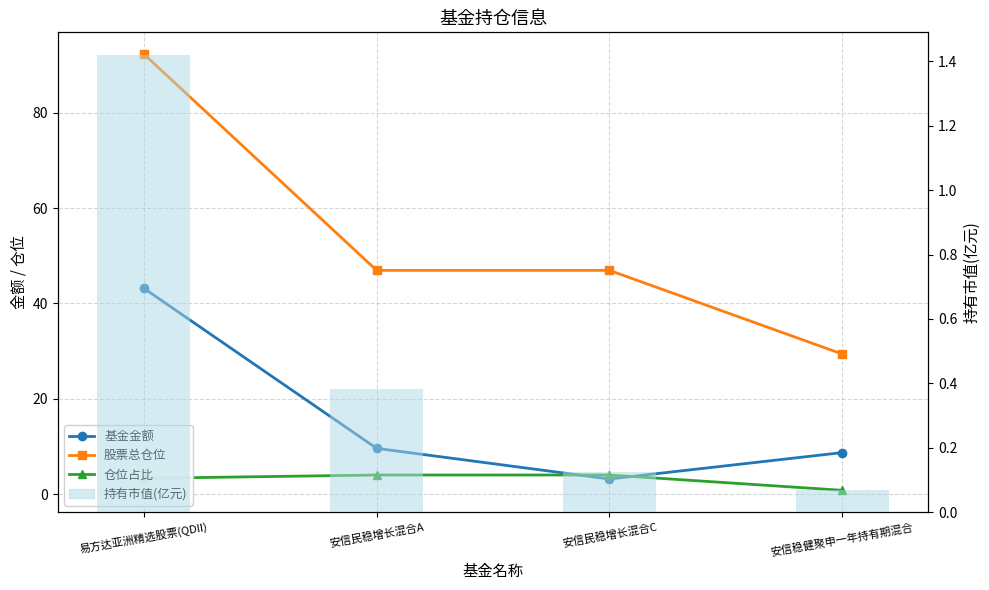

At how many categories does at least one series exceed 65?

1